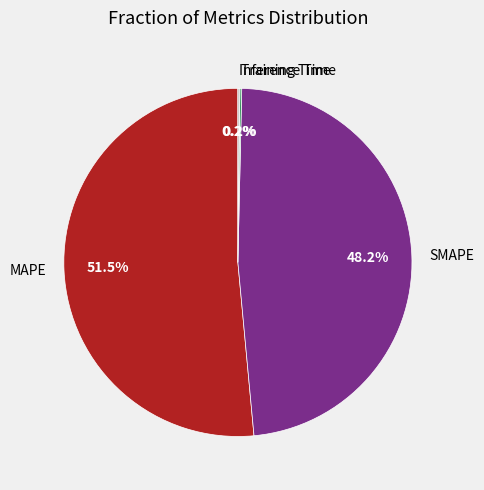

Approximately how many times larger is the value at SMAPE compared to MAPE?

0.9